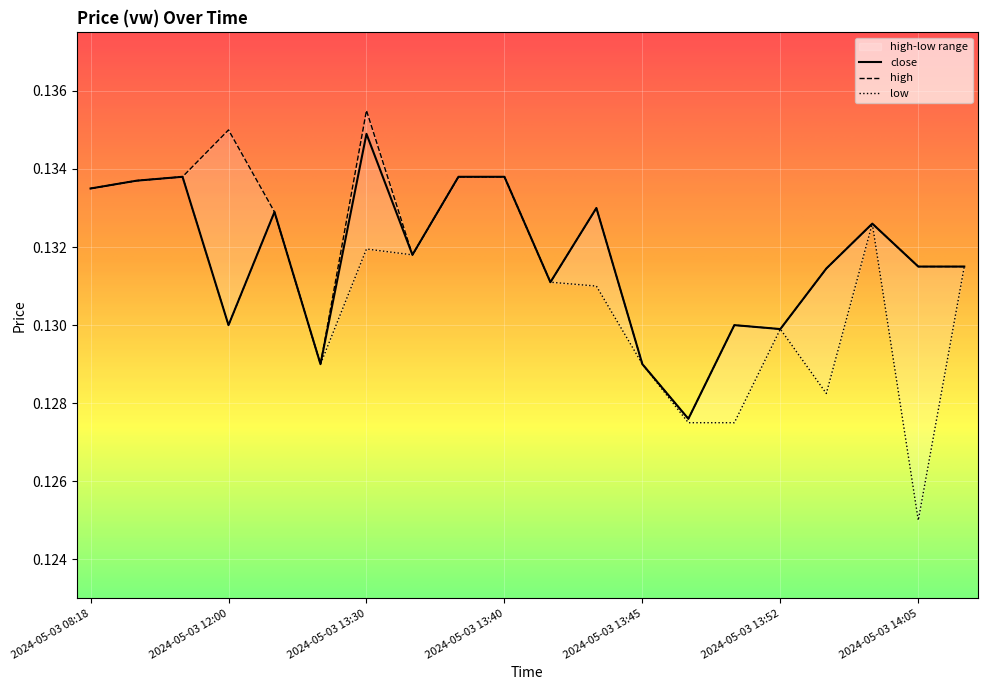

Rank the series at 2024-05-03 12:23 from lowest to highest value.

close, high, low